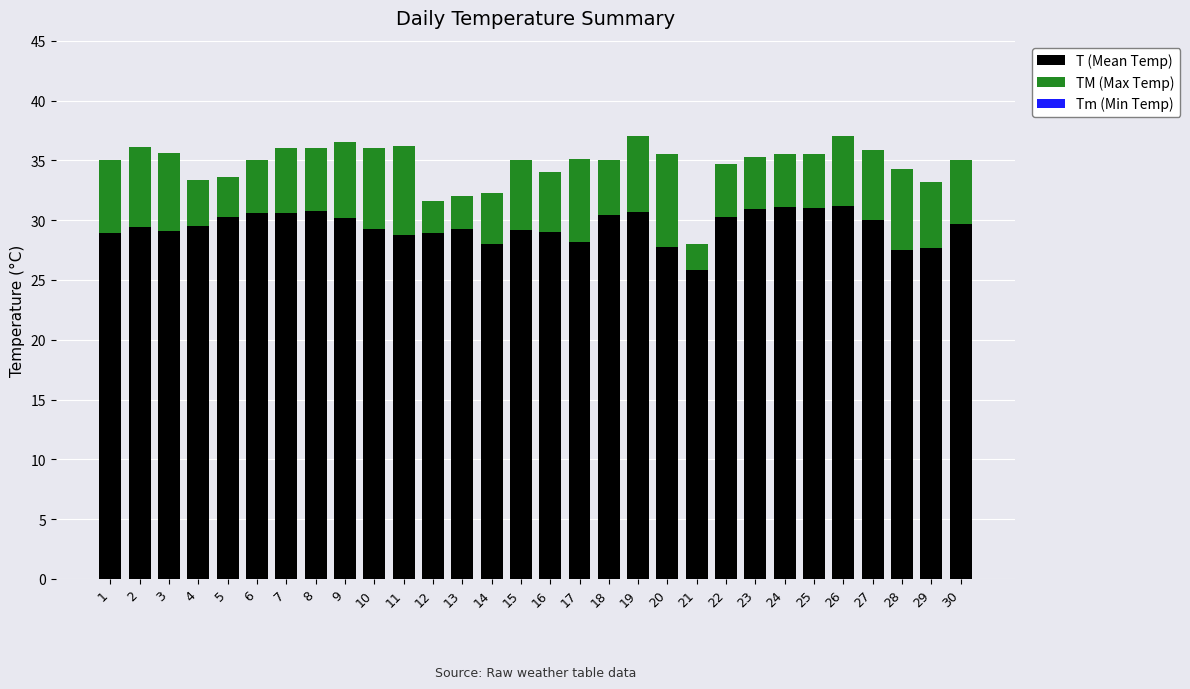

What is the sum of all T (Mean Temp) values?

884.2